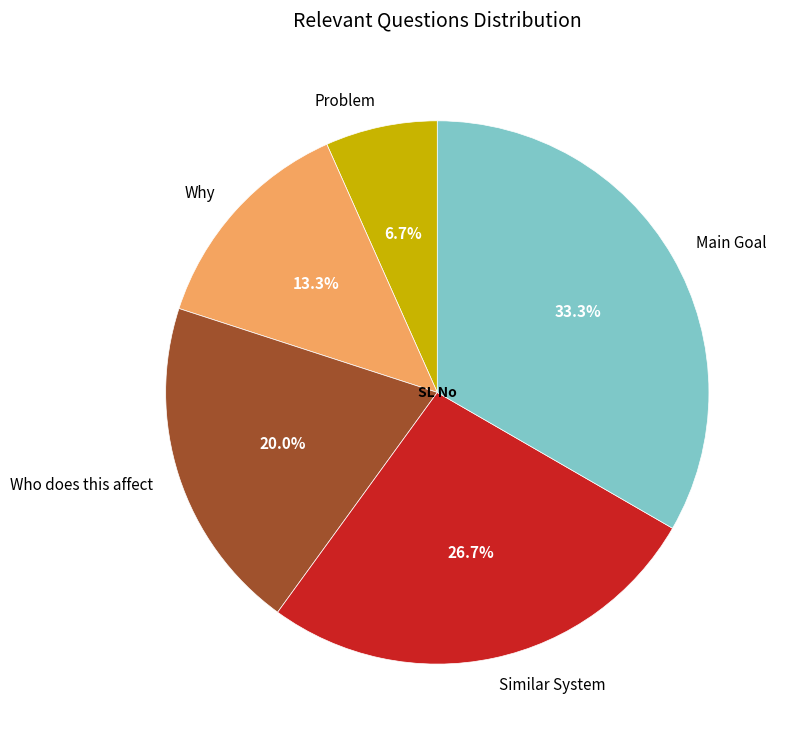

How many slices are in this pie chart?

5